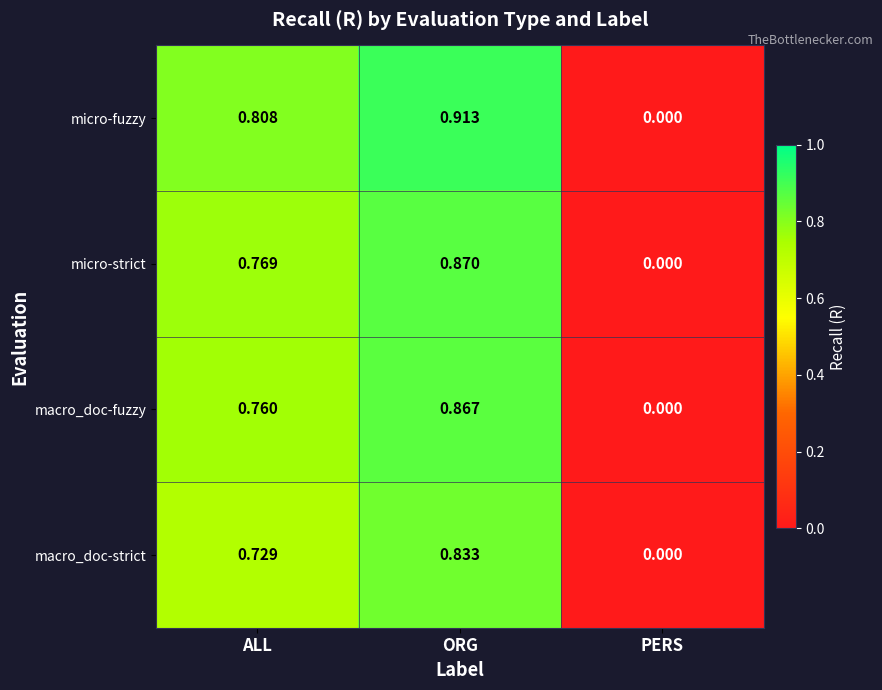

Count the number of categories in the chart.

3